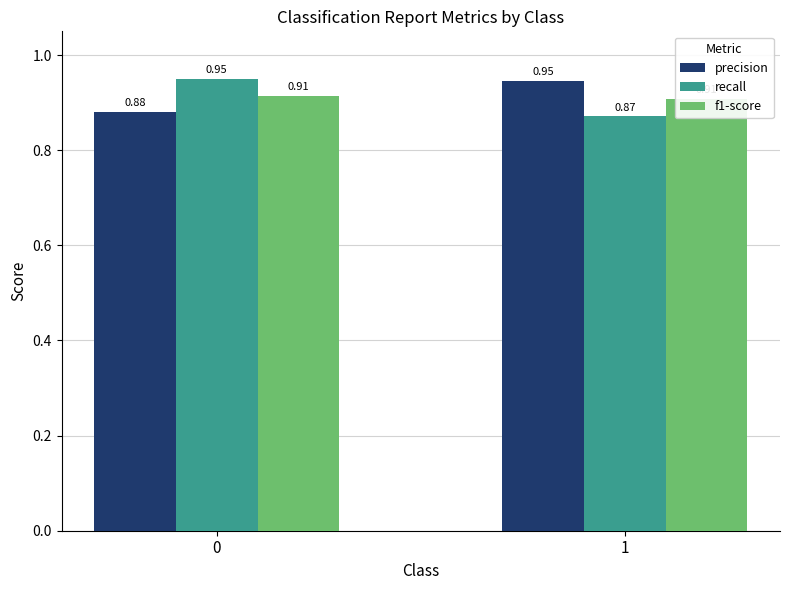

What is the difference between the highest and lowest values at 1?

0.1